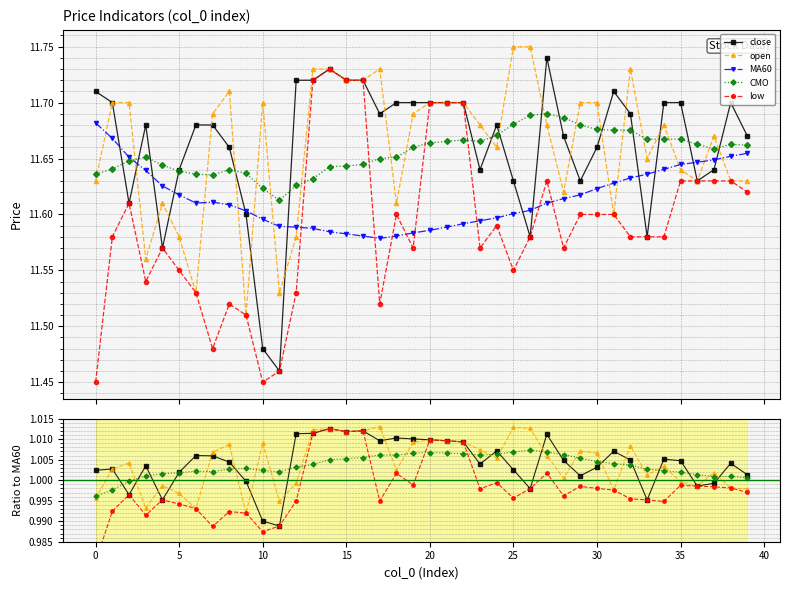

At which label does open reach its peak?

25